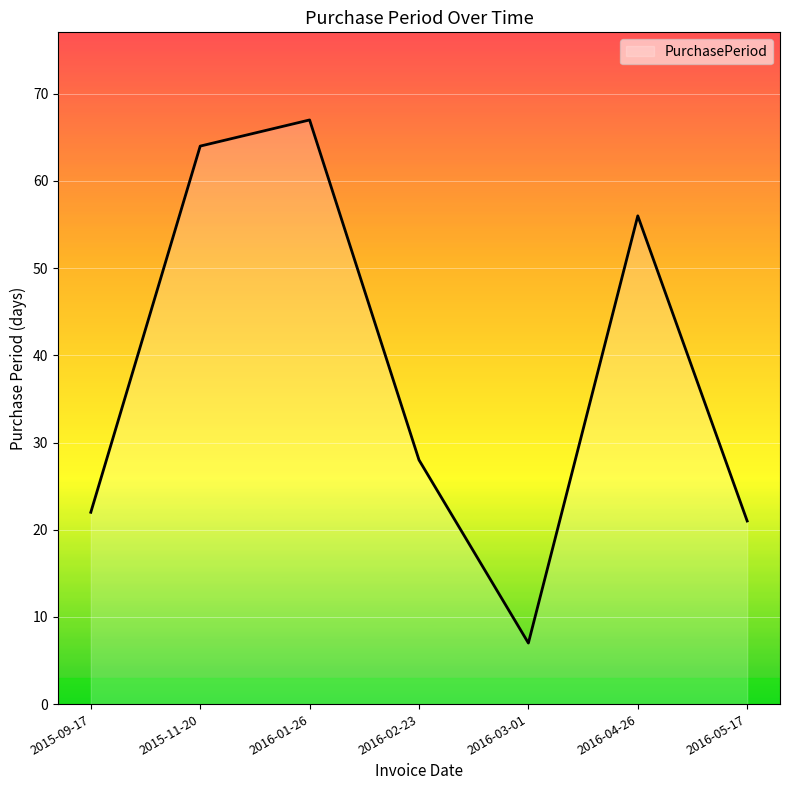

What is the change in value from 2015-11-20 to 2016-05-17?

-43